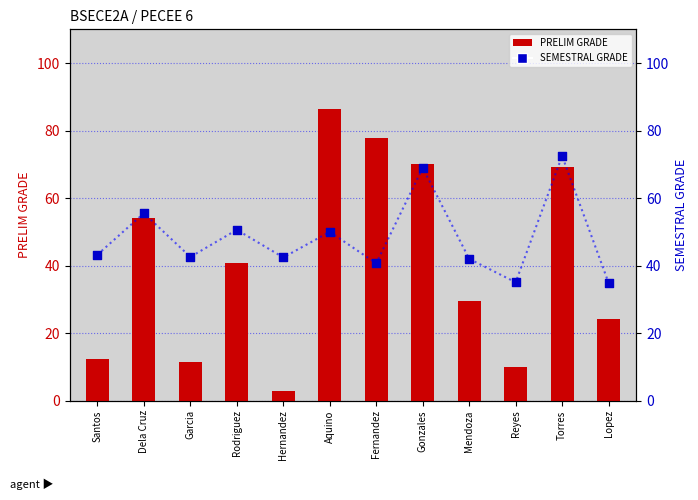

Which series reaches the minimum Y coordinate?

PRELIM GRADE